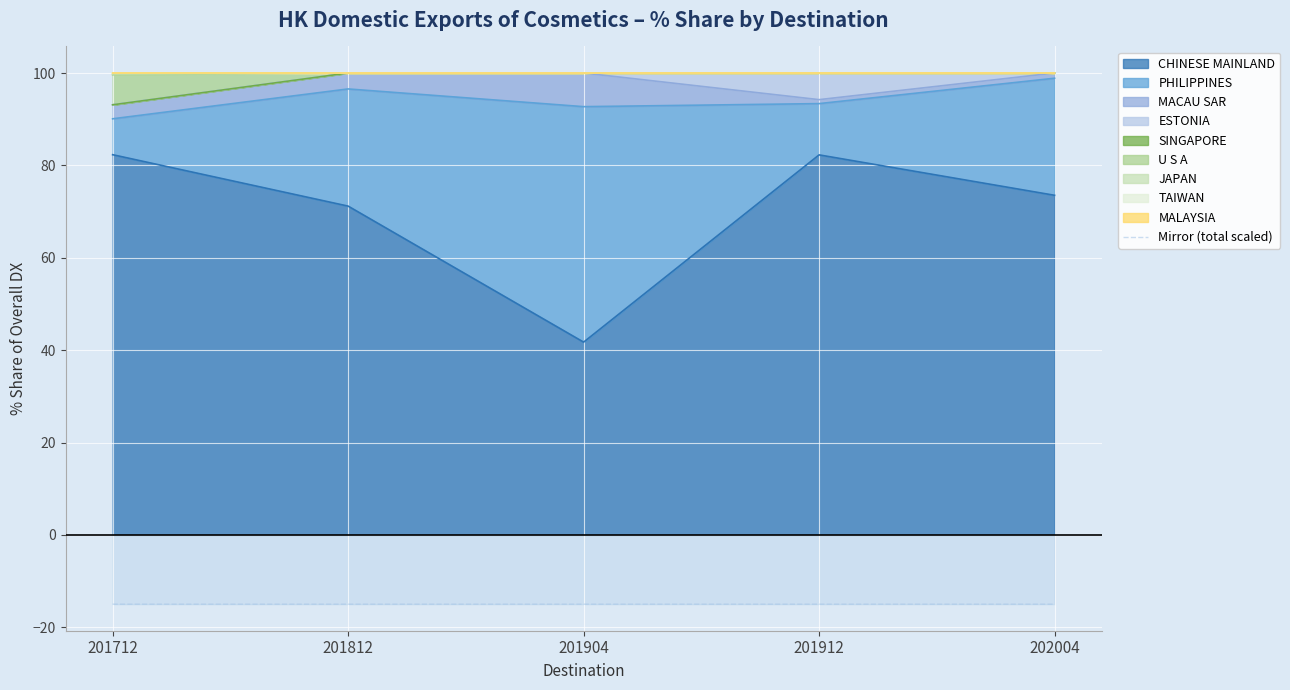

What is the value of the 5th point from the left?

-15.0